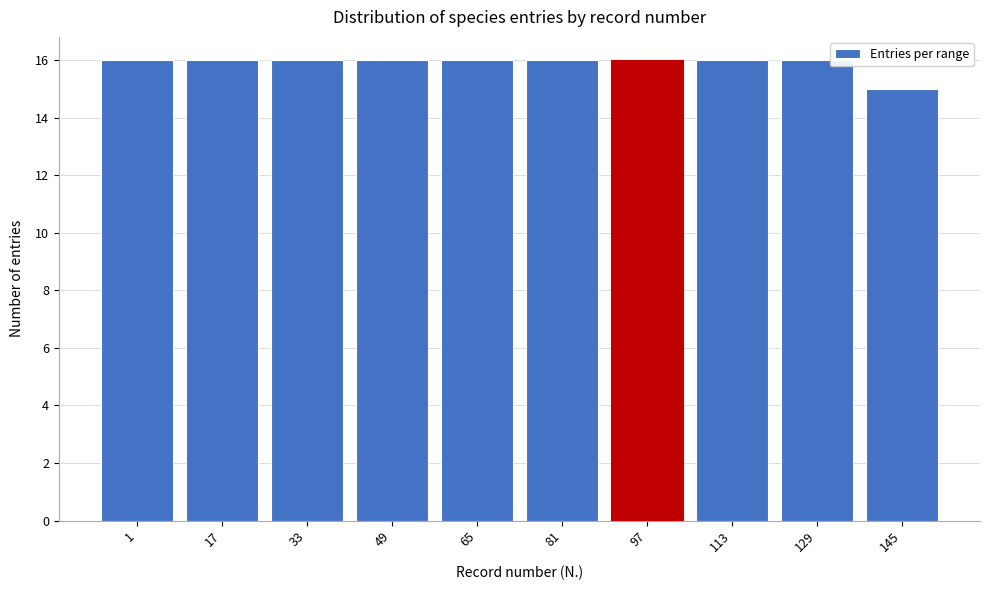

Reading right to left, extract all data points from this chart.

145=15	129=16	113=16	97=16	81=16	65=16	49=16	33=16	17=16	1=16